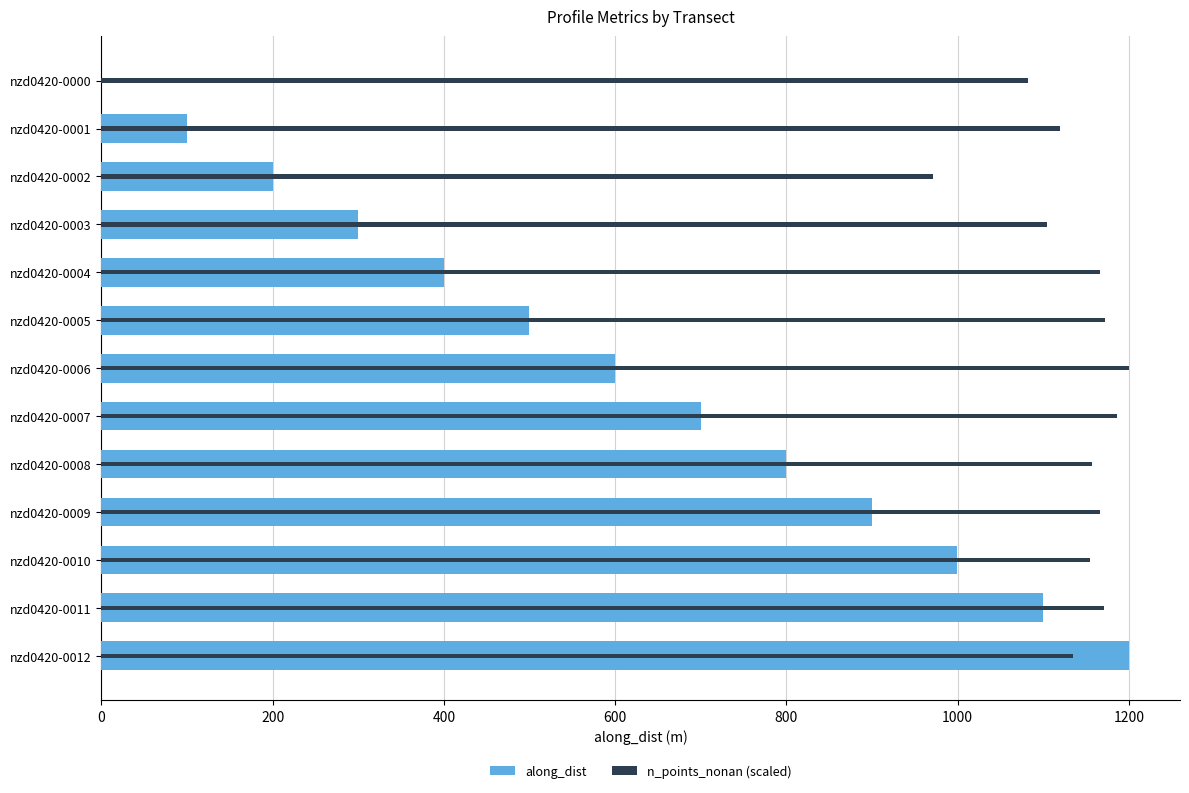

Rank the series at nzd0420-0004 from lowest to highest value.

along_dist, n_points_nonan (scaled)